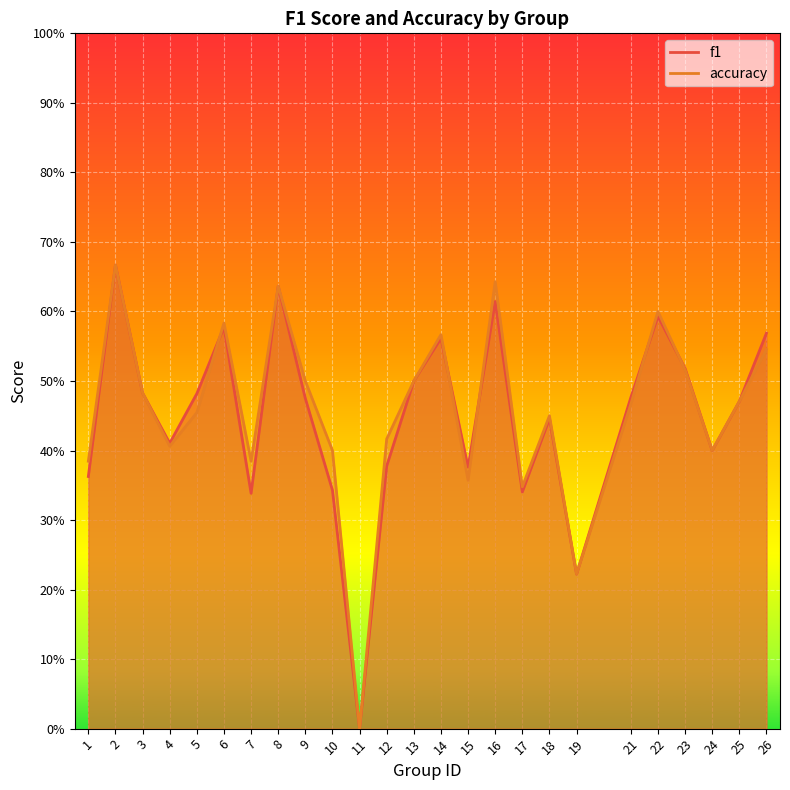

What is the maximum value shown in the chart?

0.7